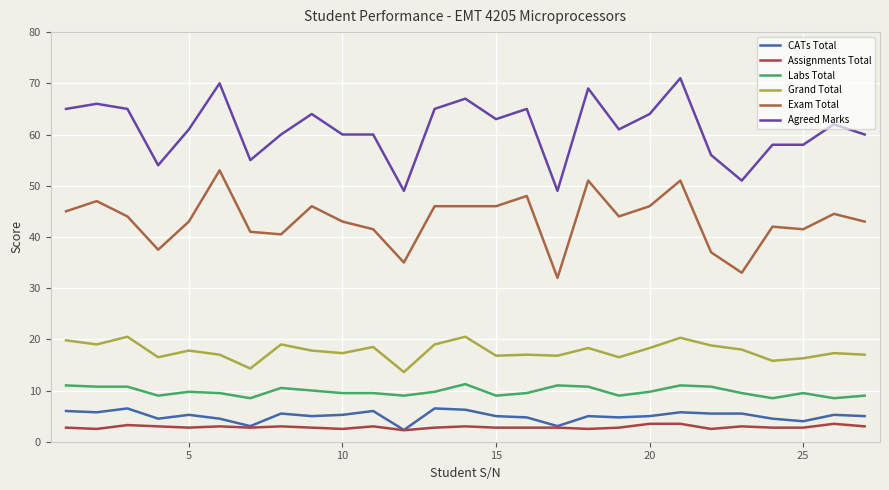

Does the chart have visible grid lines?

Yes